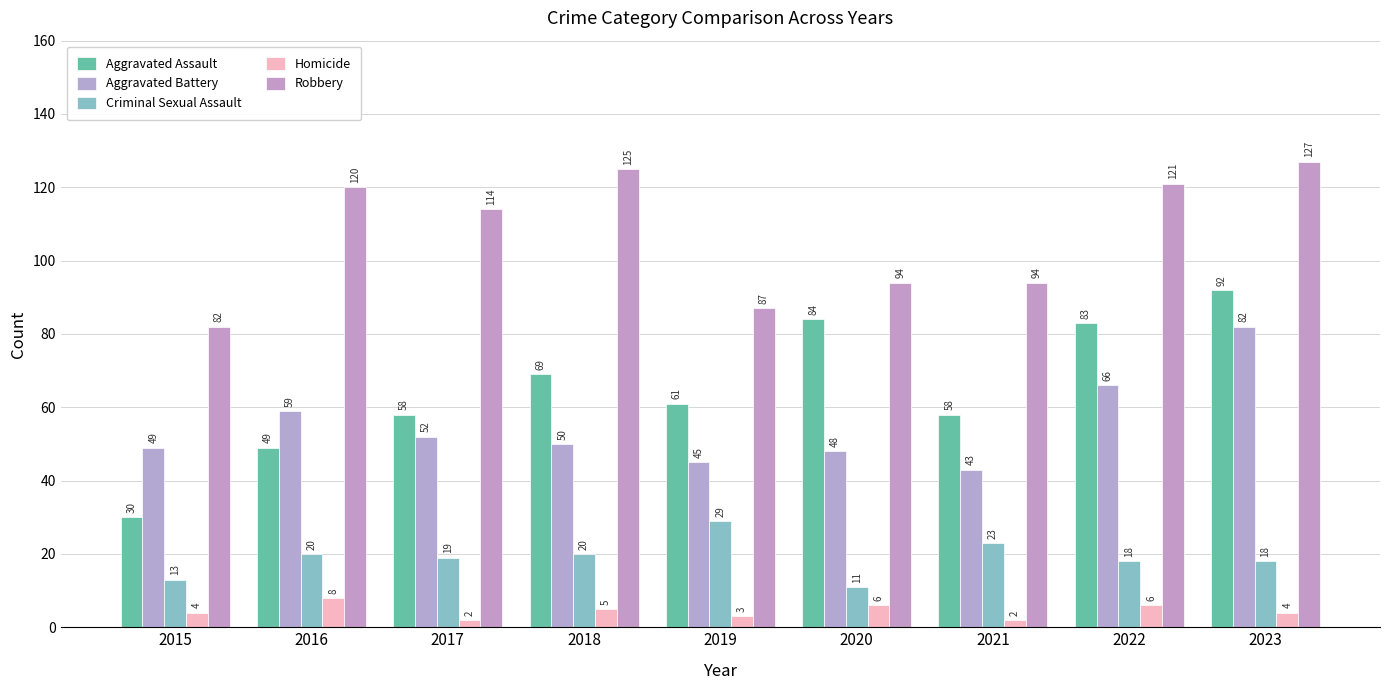

What is the total value across all series at 2022?

294